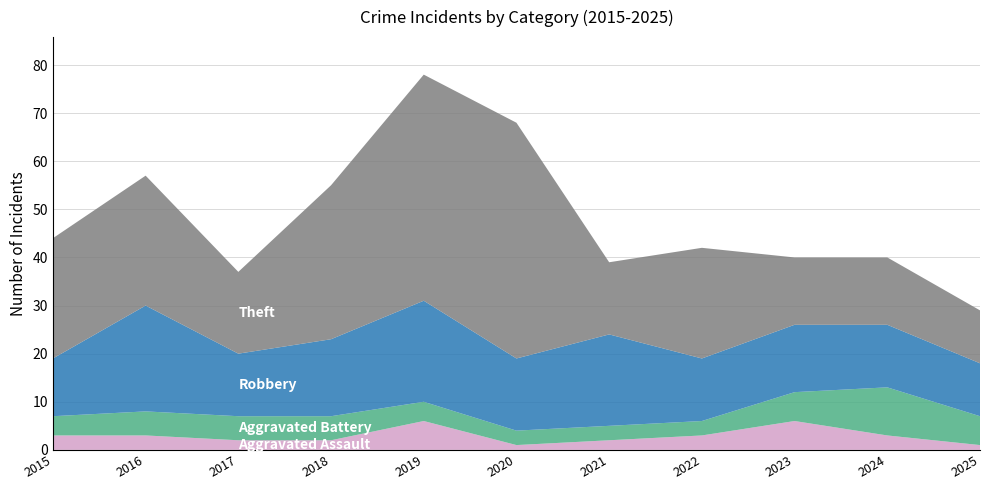

Reading right to left, extract all data points from this chart.

Aggravated Assault: 1	3	6	3	2	1	6	2	2	3	3
Aggravated Battery: 6	10	6	3	3	3	4	5	5	5	4
Robbery: 11	13	14	13	19	15	21	16	13	22	12
Theft: 11	14	14	23	15	49	47	32	17	27	25